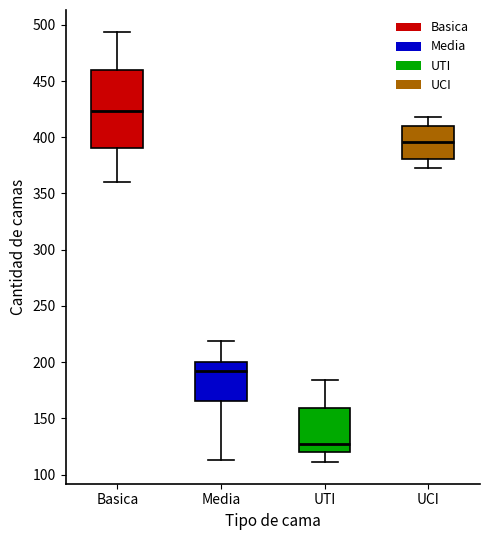

Reading left to right, read every box against the y-axis: the position of its median line, the range the box covers, and the ends of its whiskers. The values are not printed on the chart, so give them approximately, as read against the axis.

Basica: median 425, box 390 to 460, whiskers 360 to 495
Media: median 195, box 165 to 200, whiskers 115 to 220
UTI: median 125, box 120 to 160, whiskers 110 to 185
UCI: median 395, box 380 to 410, whiskers 375 to 420